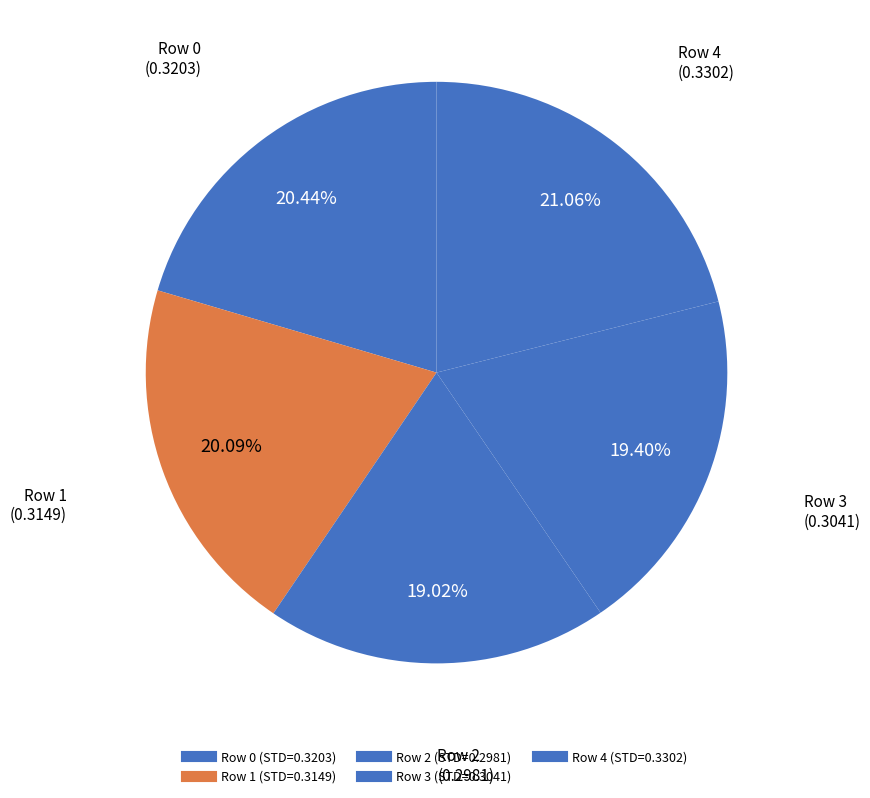

How many slices are in this pie chart?

5